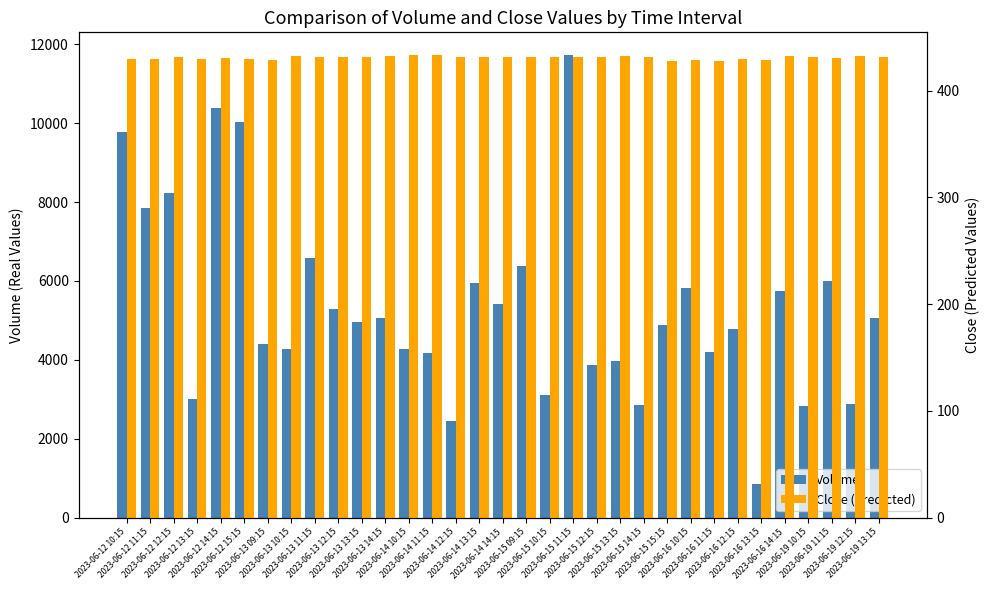

At how many categories does at least one series exceed 5117?

14